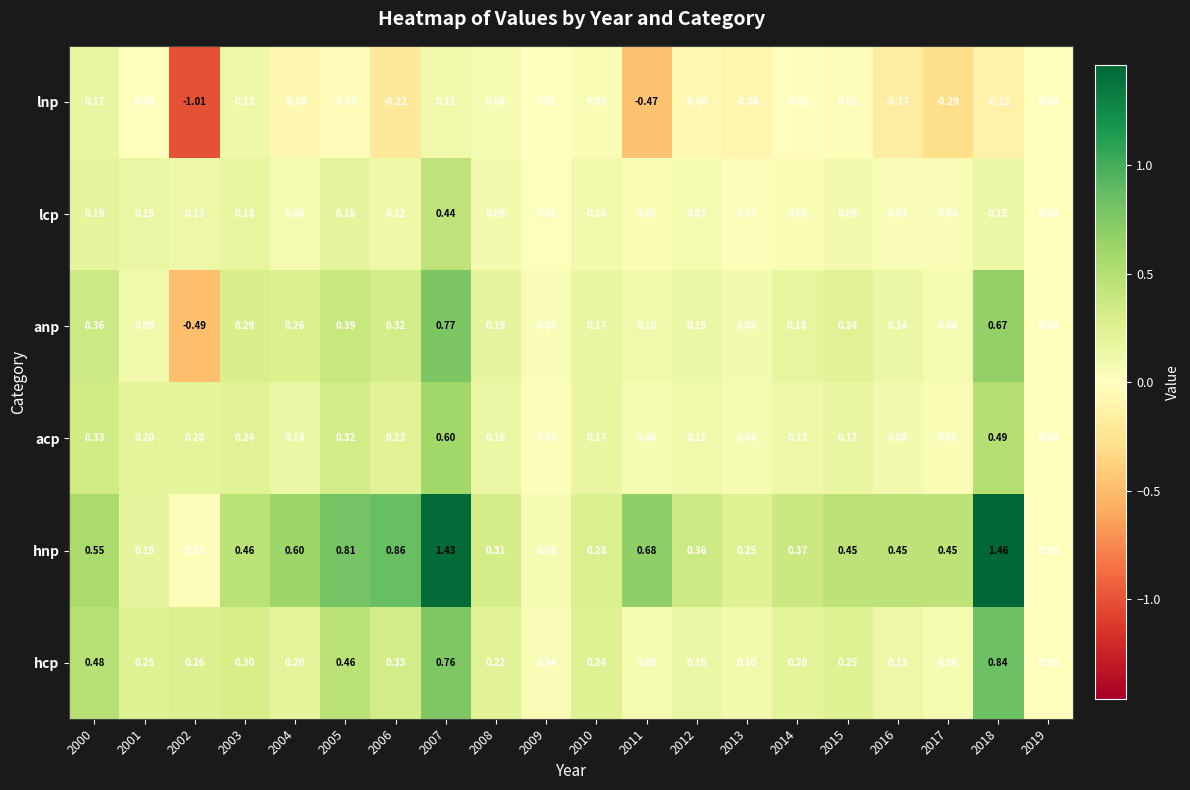

Which series has the largest total across all categories?

hnp